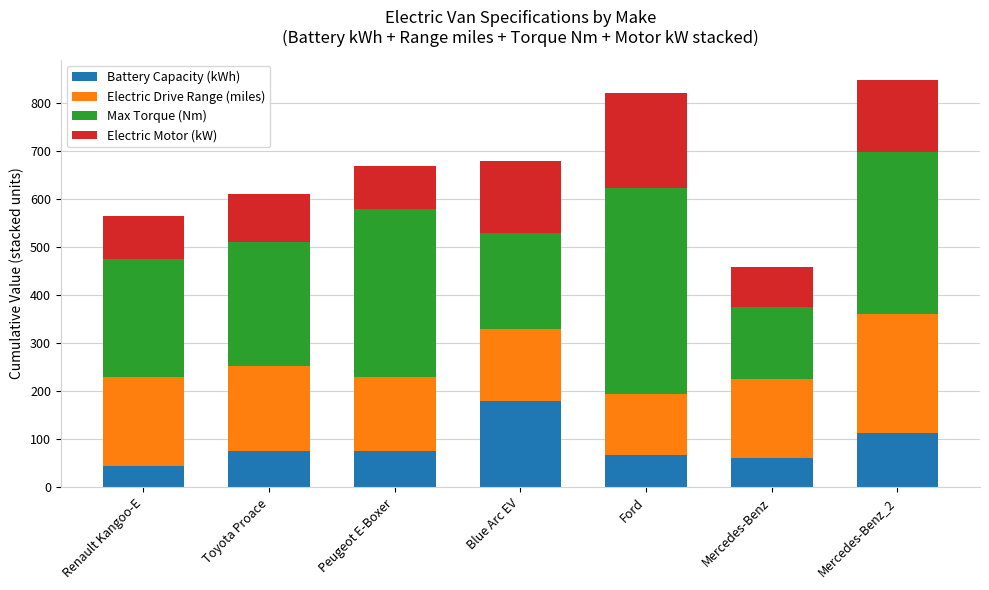

What is the sum of the Battery Capacity (kWh) values at Renault Kangoo-E and Mercedes-Benz_2?

157